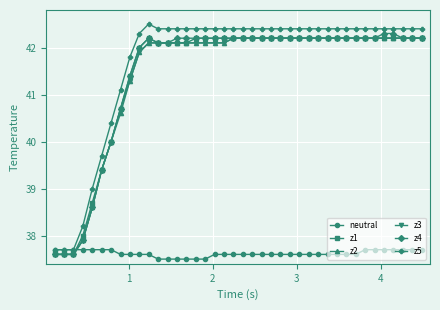

At how many categories does at least one series exceed 41?

33